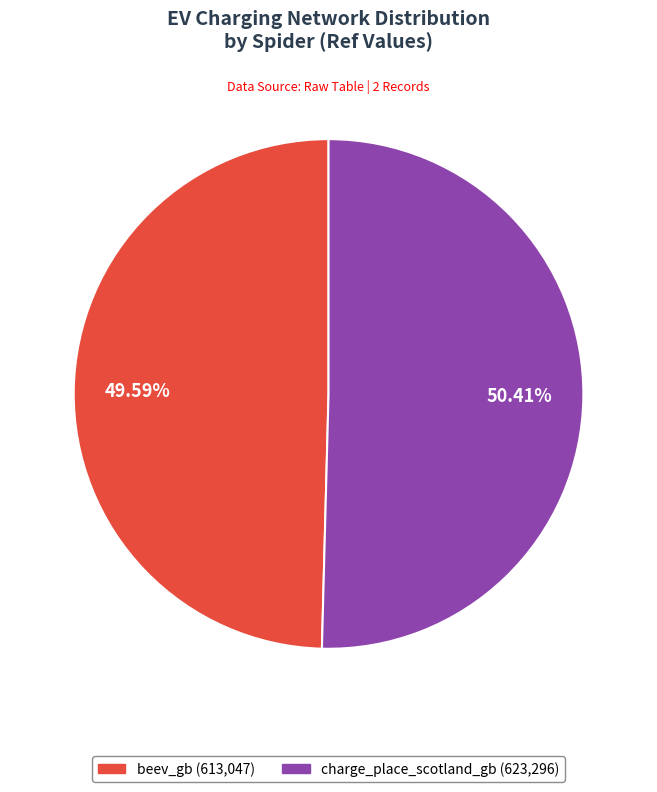

To the nearest percent, what is the average slice percentage?

50%